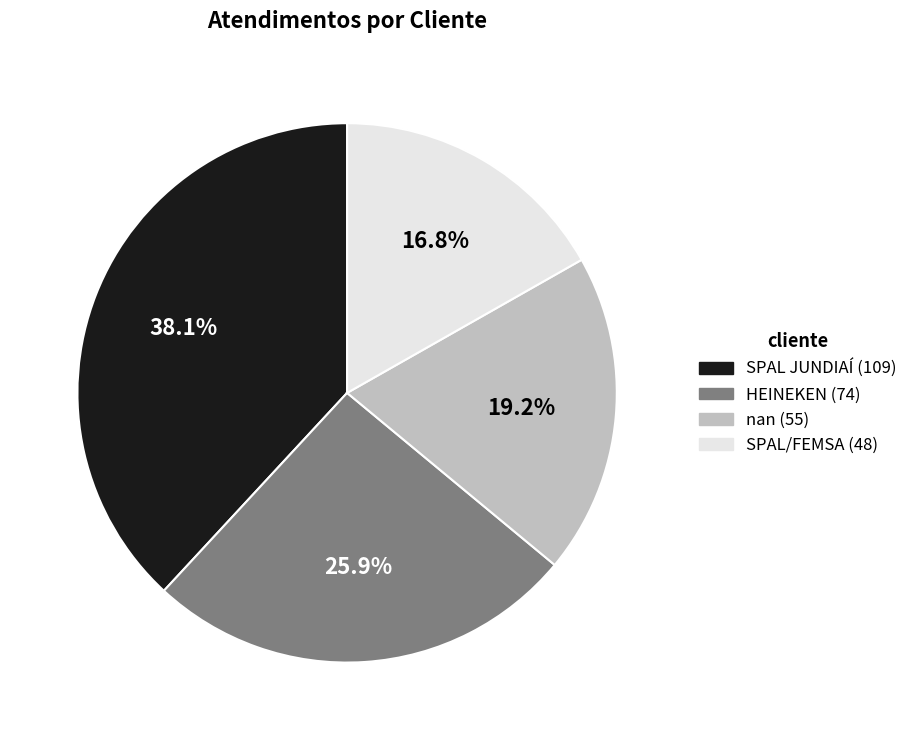

Combined, what portion of the pie is SPAL JUNDIAÍ and HEINEKEN?

64.0%